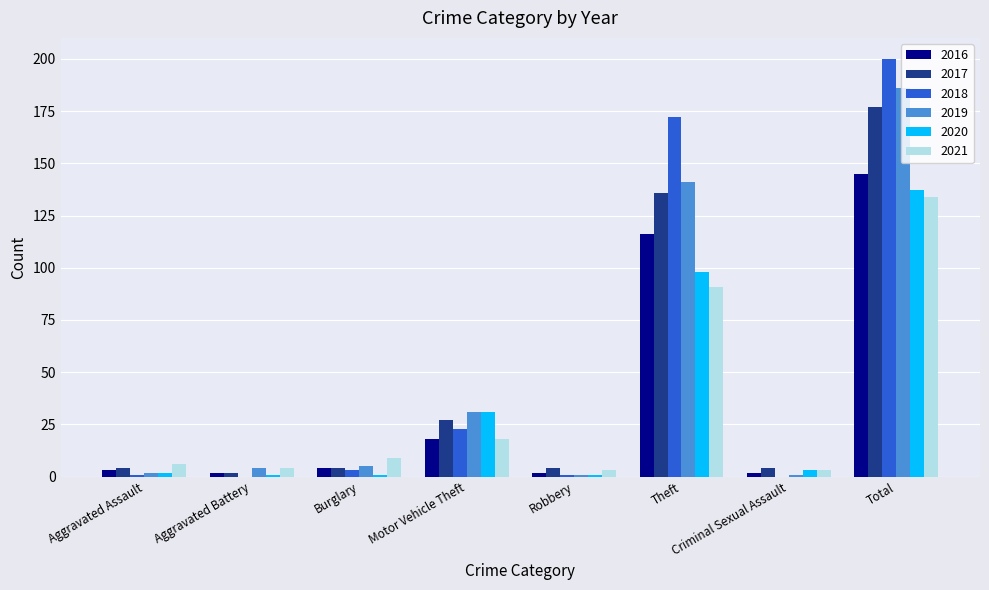

Read the 2021 value at Total.

134